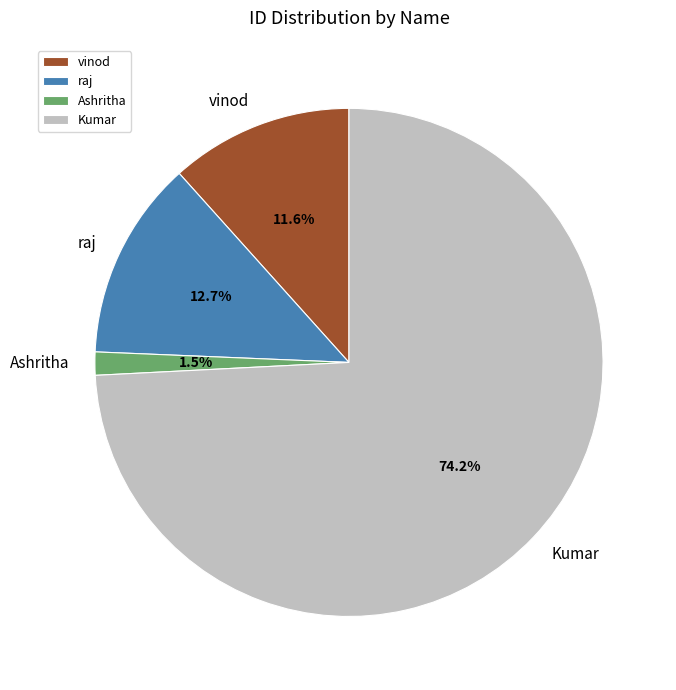

What is the majority slice?

Kumar